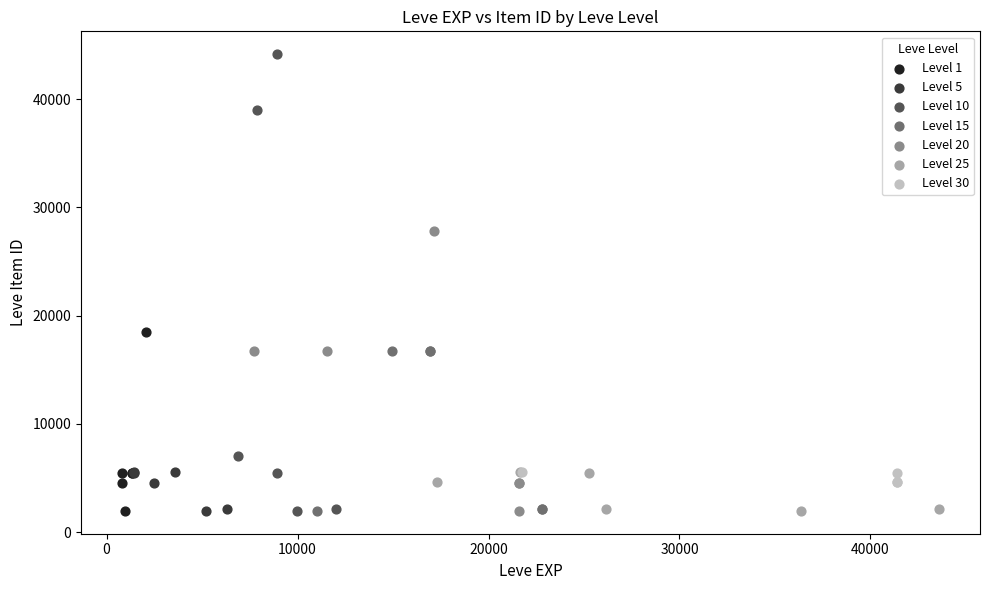

Which series contains the highest Y value?

Level 10